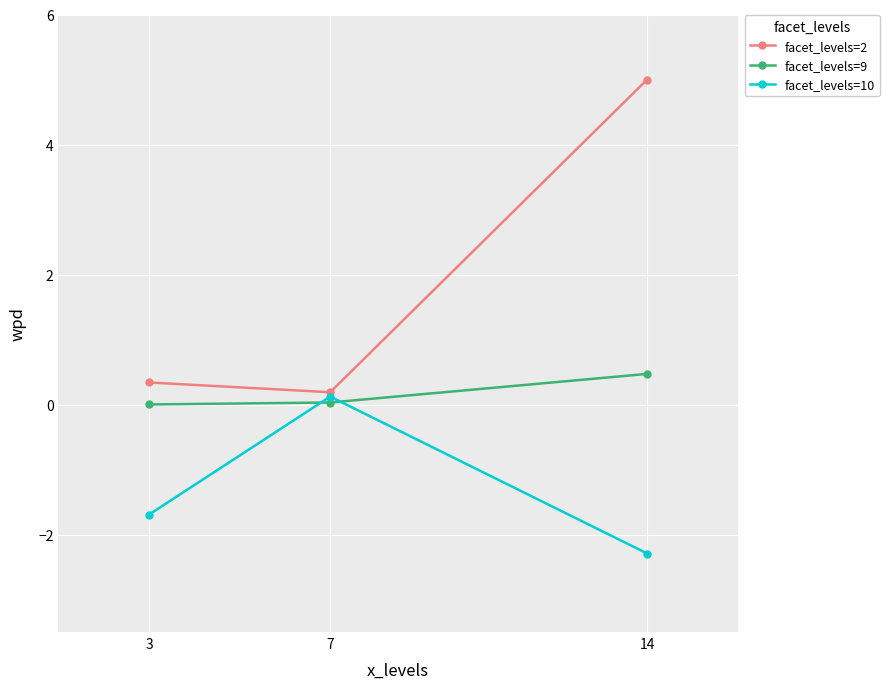

List the series in order of their overall mean, lowest first.

facet_levels=10, facet_levels=9, facet_levels=2